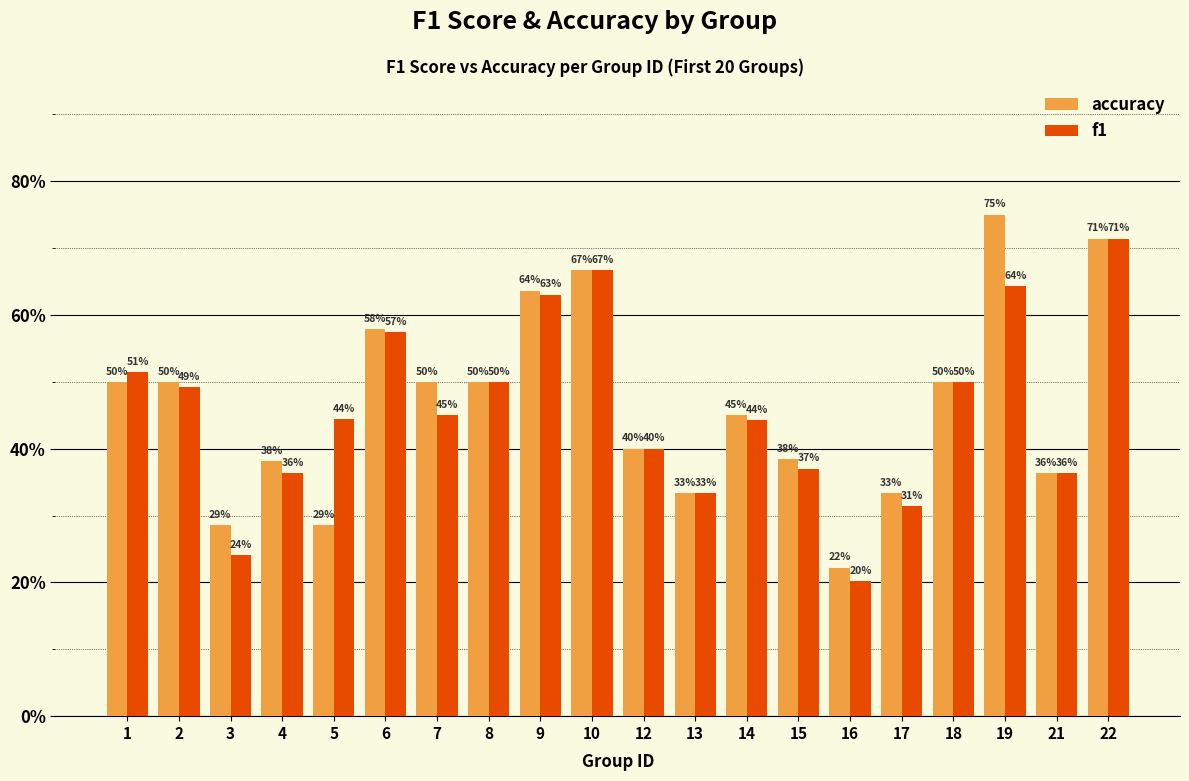

What are all the series names shown in the legend?

accuracy, f1